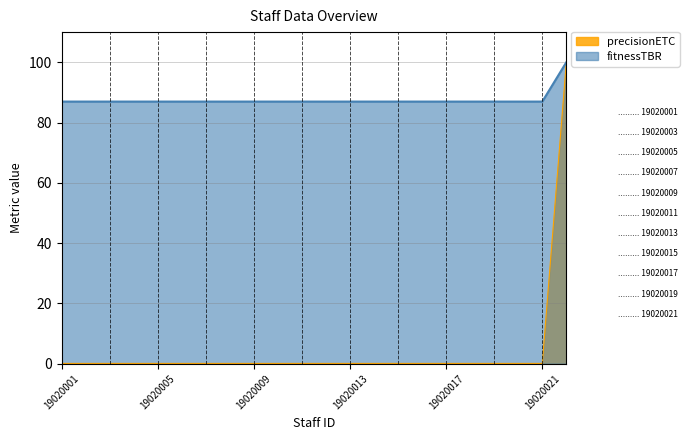

Between 19020003 and 19020009, which is larger?

19020003